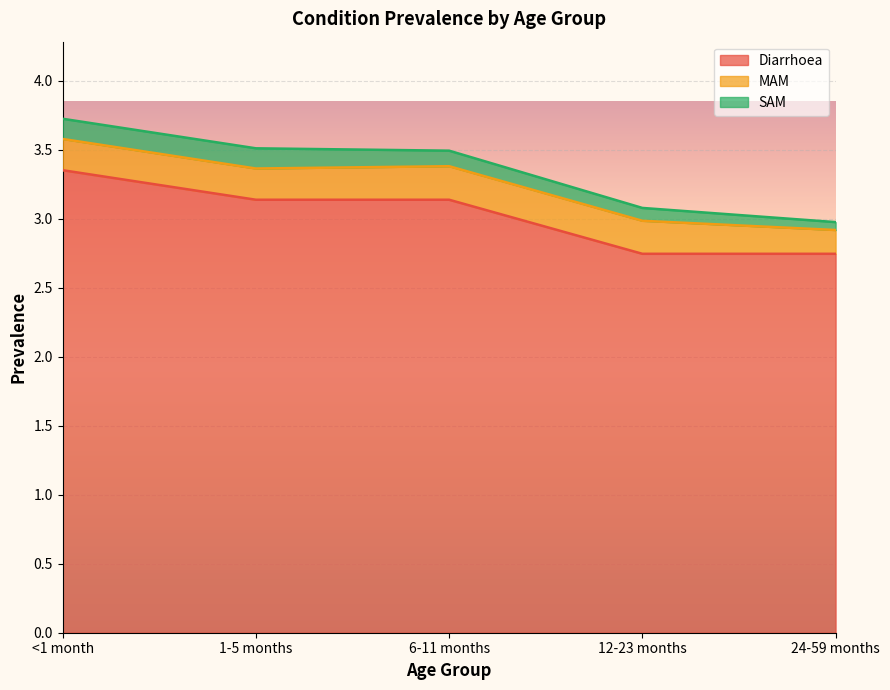

What is the total value across all series at 12-23 months?

3.1